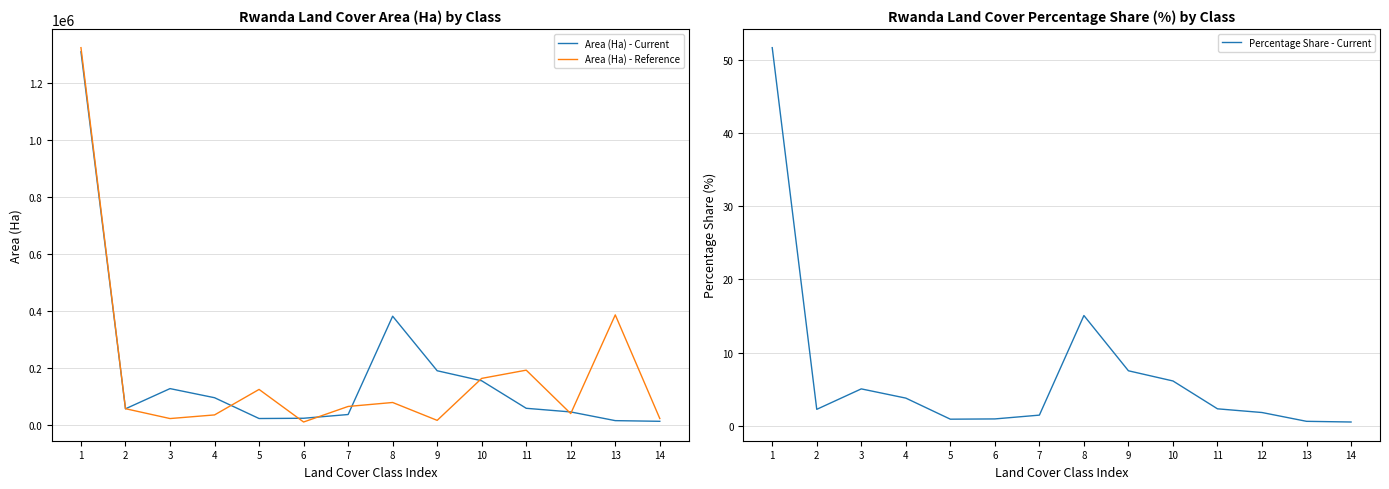

What is the value of the Percentage Share - Current point at the 12th from the left?

1.8